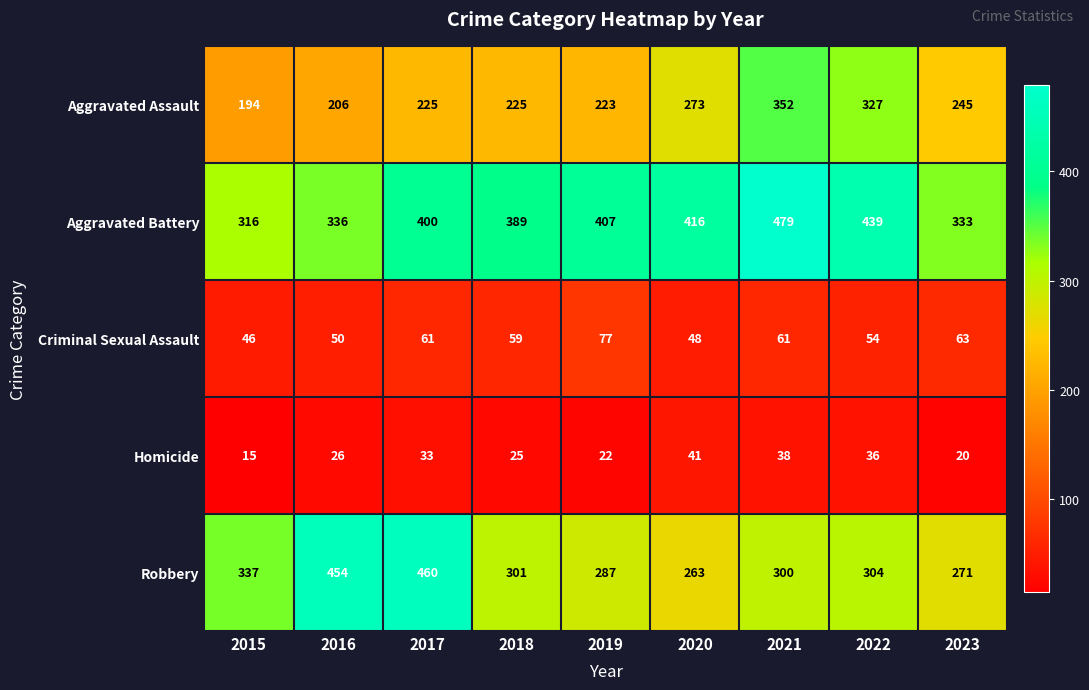

The value of Aggravated Battery at 2021 is 197. True or false?

False